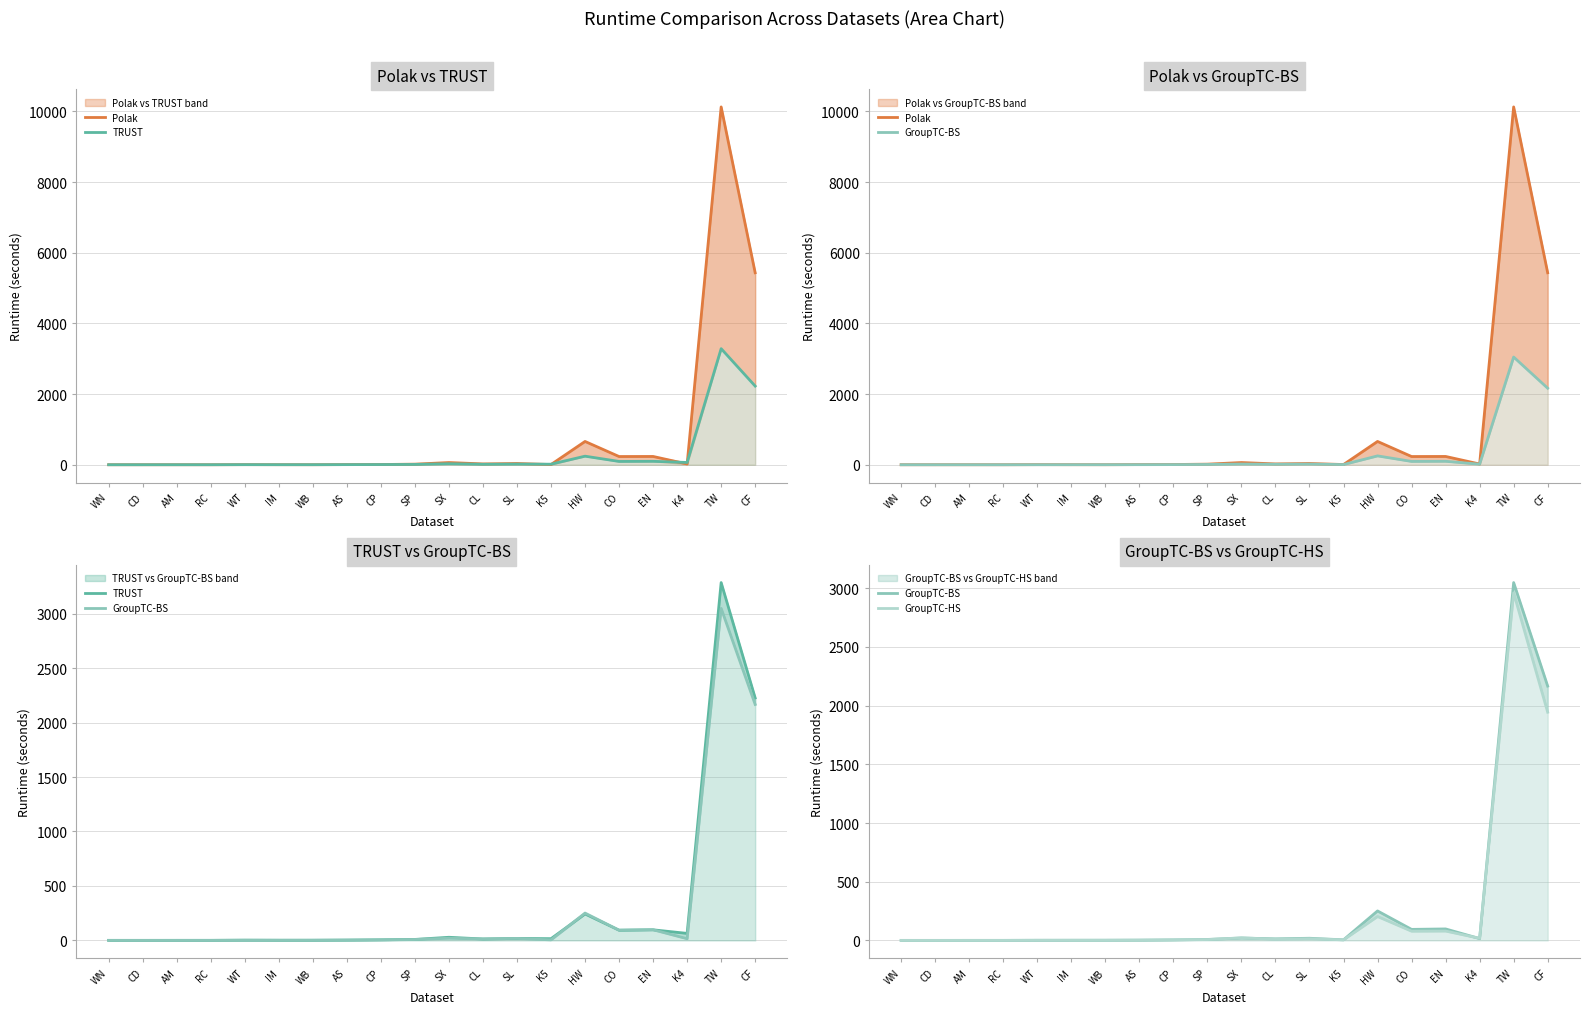

At which label is GroupTC-BS closest to 1524?

CF